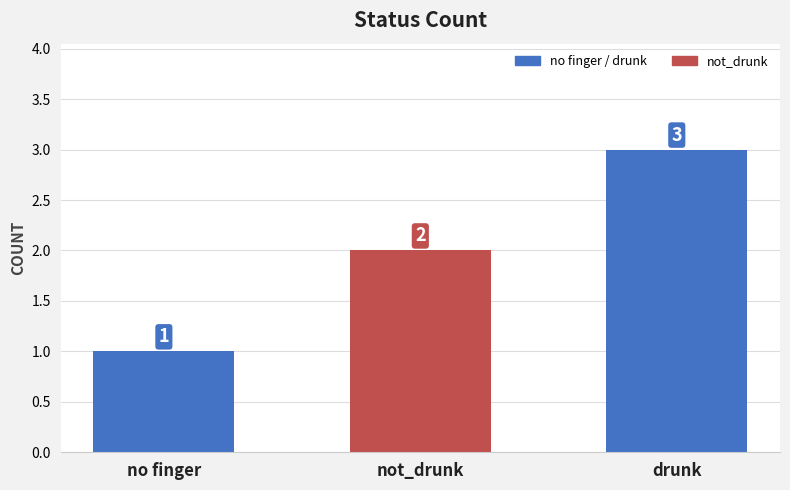

Does the chart contain any negative values?

No